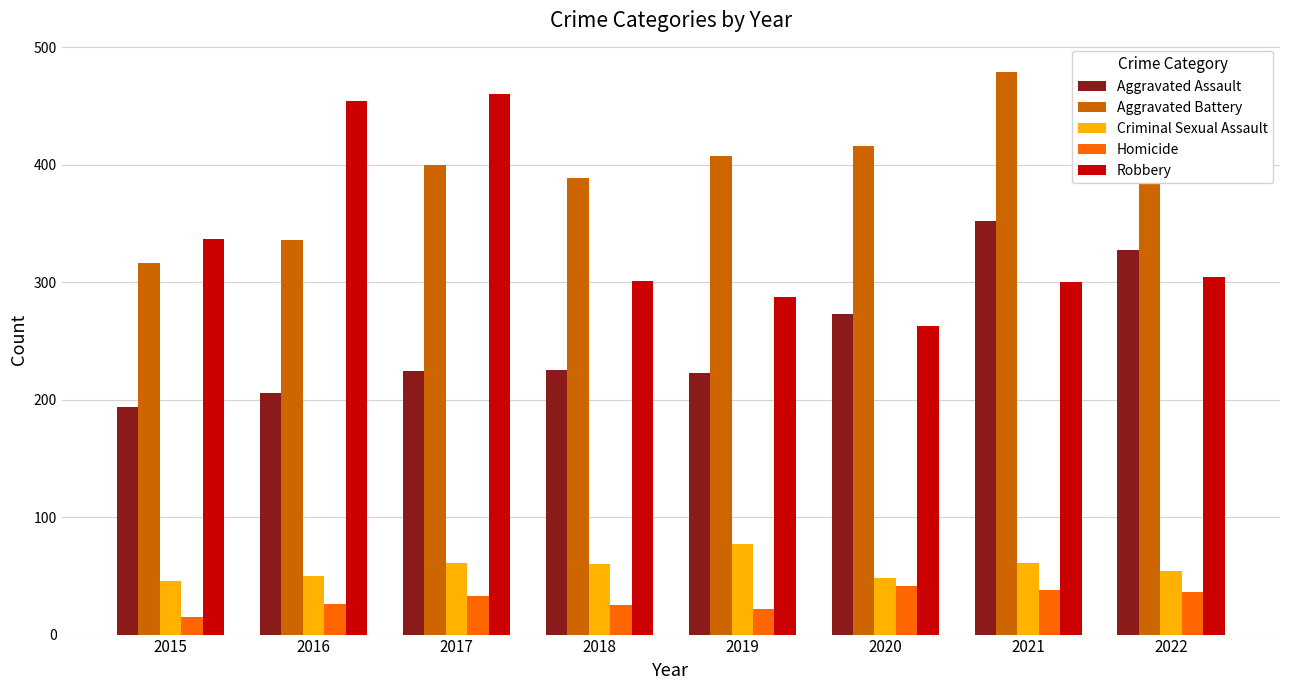

What is the greatest value displayed?

479